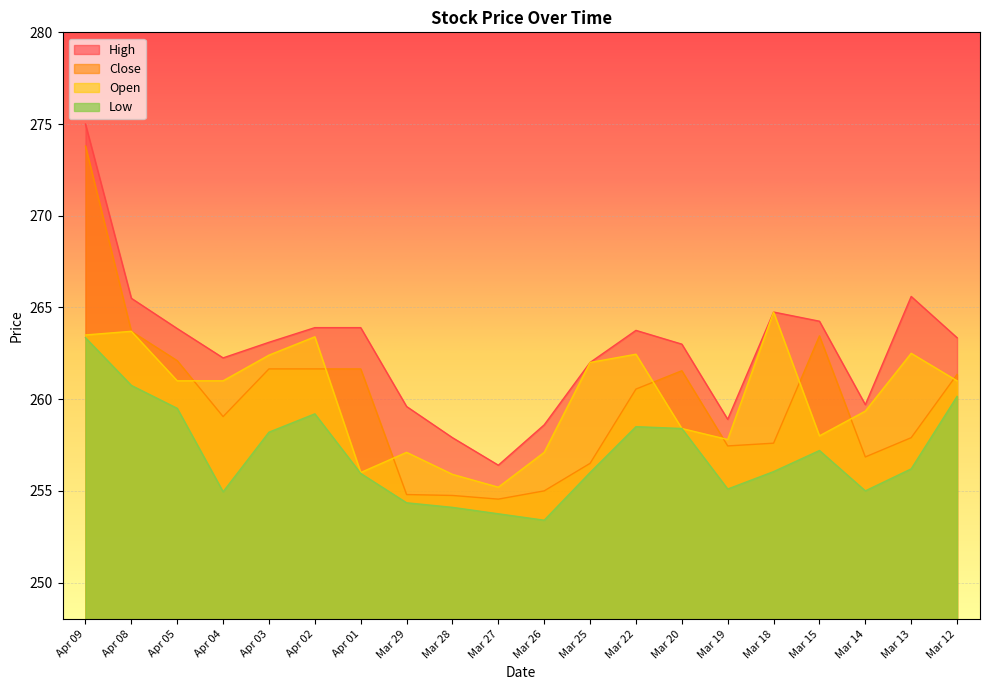

At which label is open closest to 259?

Mar 14